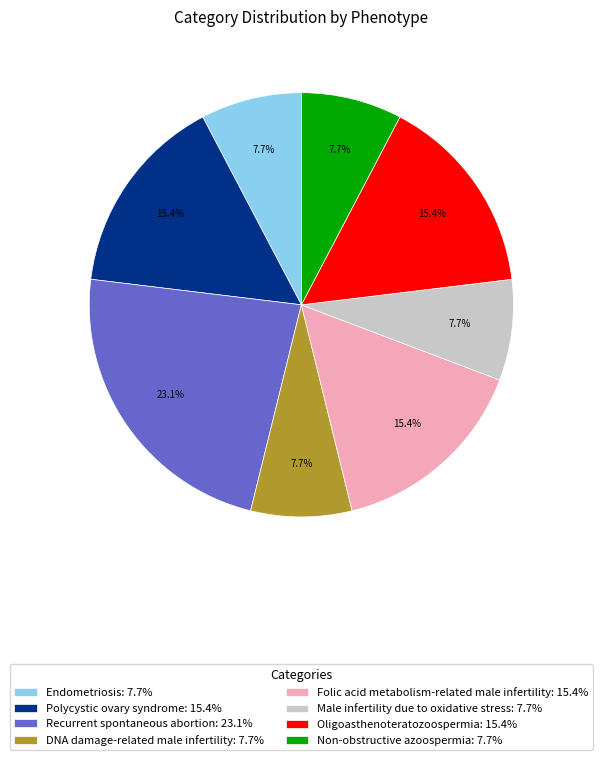

How many segments does this pie chart have?

8